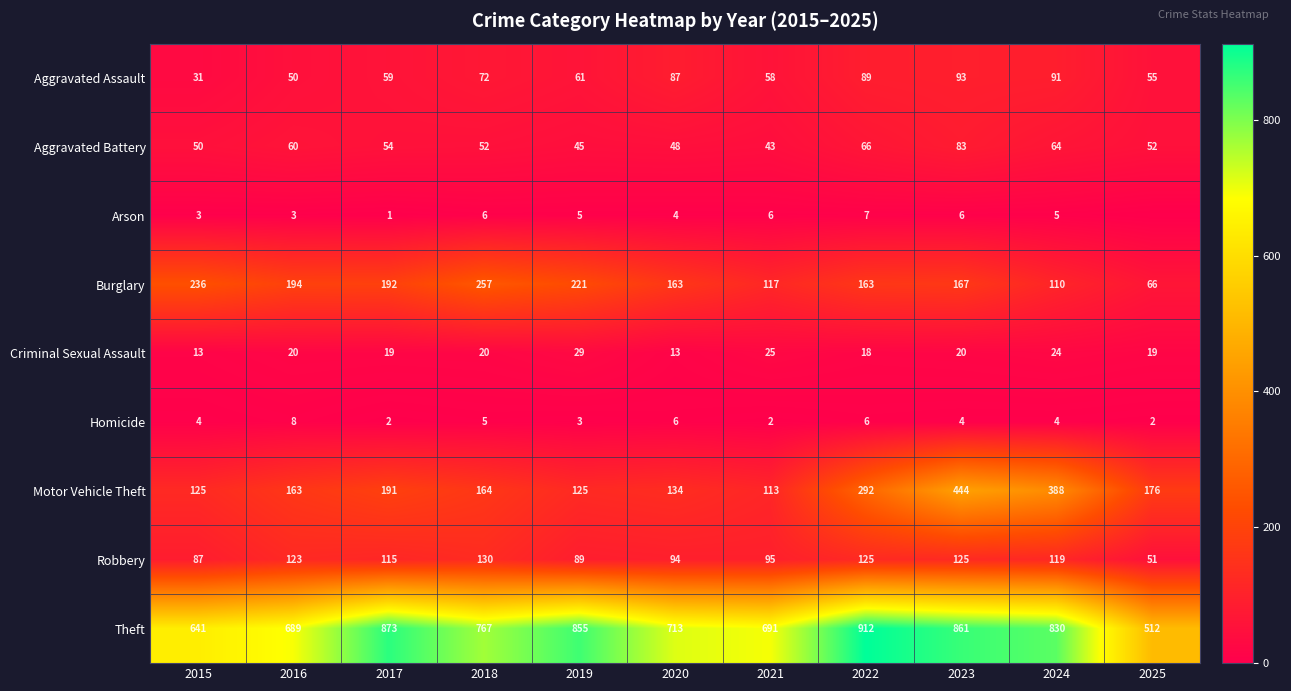

What is the lowest value of the Criminal Sexual Assault series?

13